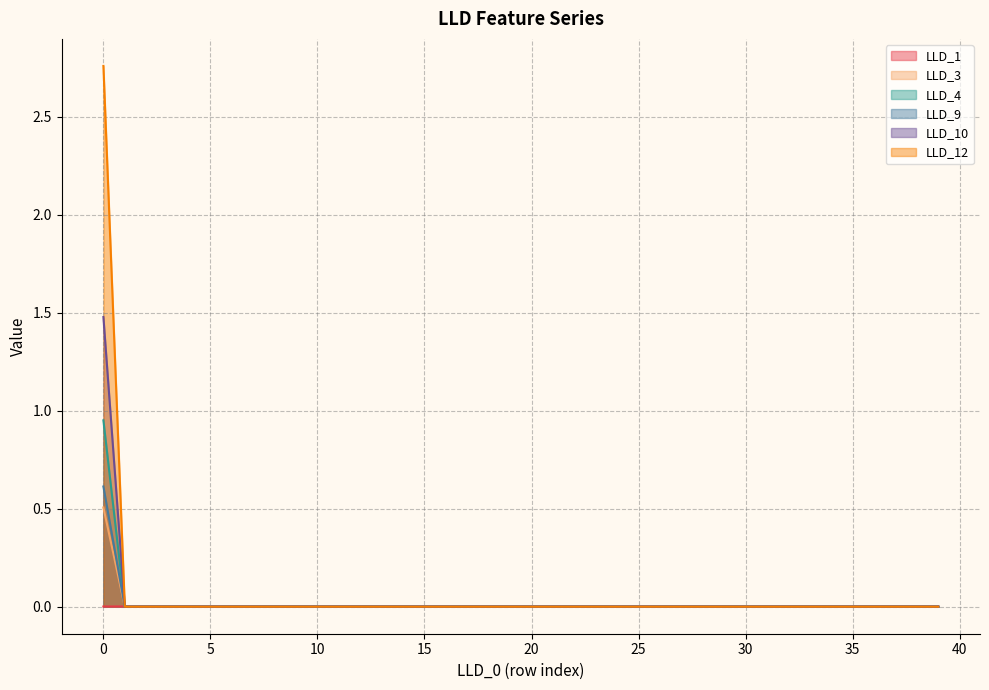

What are all the series names shown in the legend?

LLD_1, LLD_3, LLD_4, LLD_9, LLD_10, LLD_12